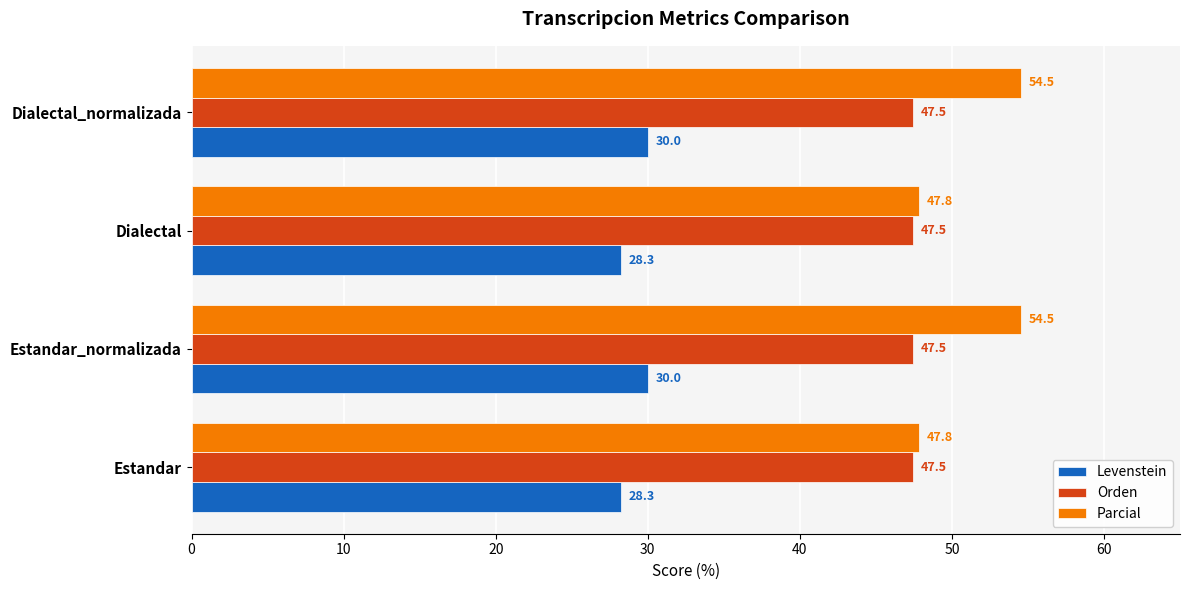

What is the average value of the Levenstein series?

29.1